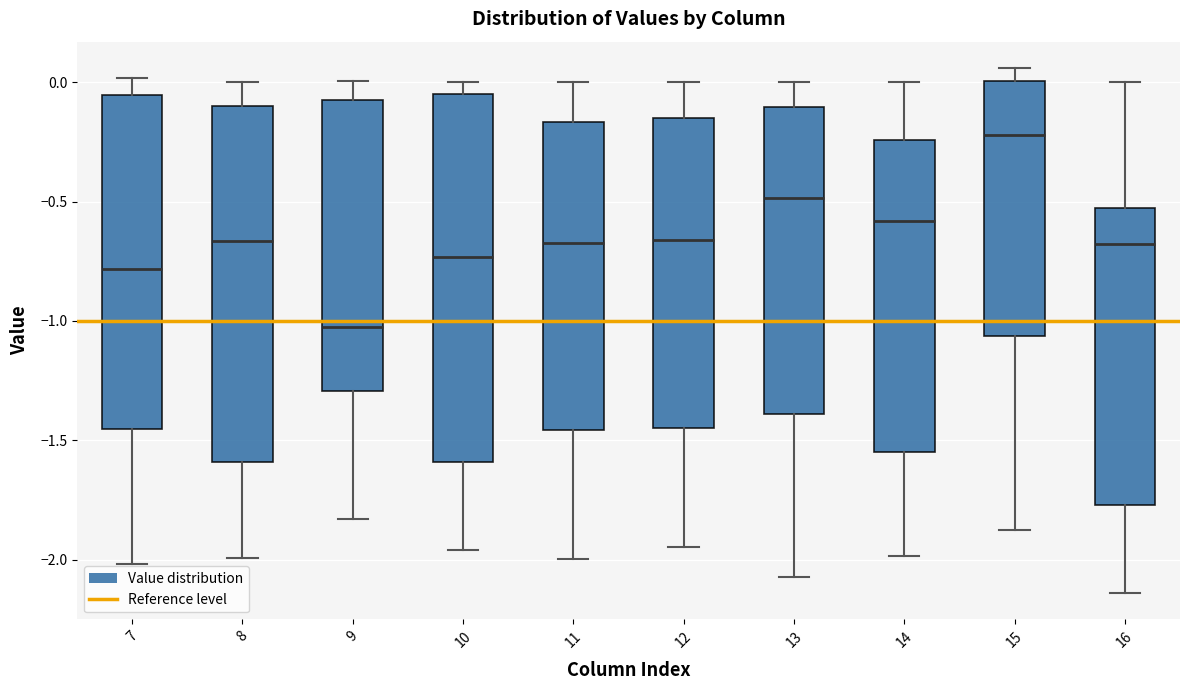

Reading left to right, read every box against the y-axis: the position of its median line, the range the box covers, and the ends of its whiskers. The values are not printed on the chart, so give them approximately, as read against the axis.

7: median -0.80, box -1.45 to -0.05, whiskers -2.00 to 0.00
8: median -0.65, box -1.60 to -0.10, whiskers -2.00 to 0.00
9: median -1.05, box -1.30 to -0.10, whiskers -1.85 to 0.00
10: median -0.75, box -1.60 to -0.05, whiskers -1.95 to 0.00
11: median -0.70, box -1.45 to -0.15, whiskers -2.00 to 0.00
12: median -0.65, box -1.45 to -0.15, whiskers -1.95 to 0.00
13: median -0.50, box -1.40 to -0.10, whiskers -2.05 to 0.00
14: median -0.60, box -1.55 to -0.25, whiskers -2.00 to 0.00
15: median -0.20, box -1.05 to 0.00, whiskers -1.90 to 0.05
16: median -0.70, box -1.75 to -0.55, whiskers -2.15 to 0.00